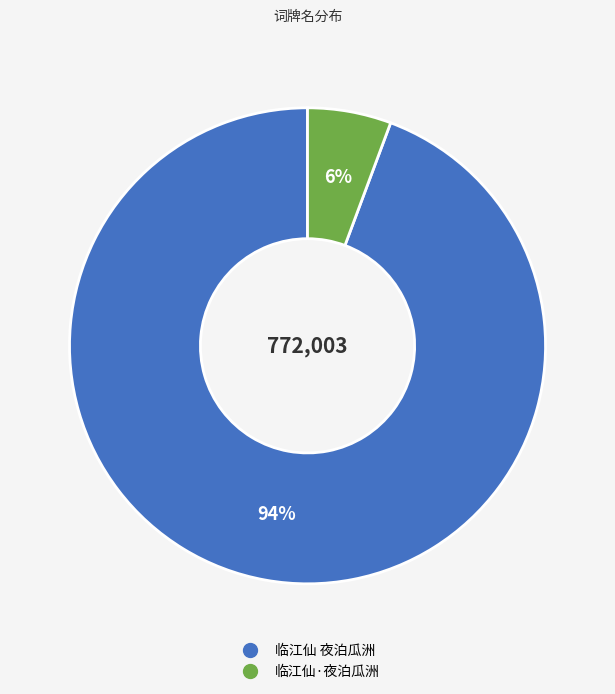

To the nearest percent, what is the average slice percentage?

50%